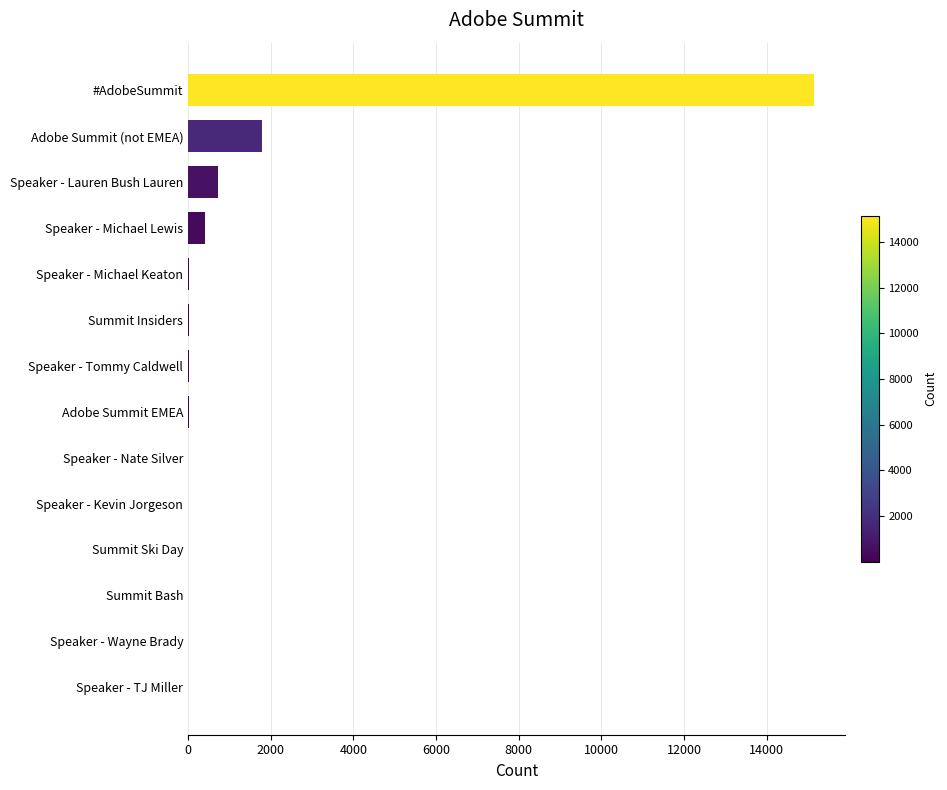

True or false: the data shows 712 at Speaker - Lauren Bush Lauren.

True